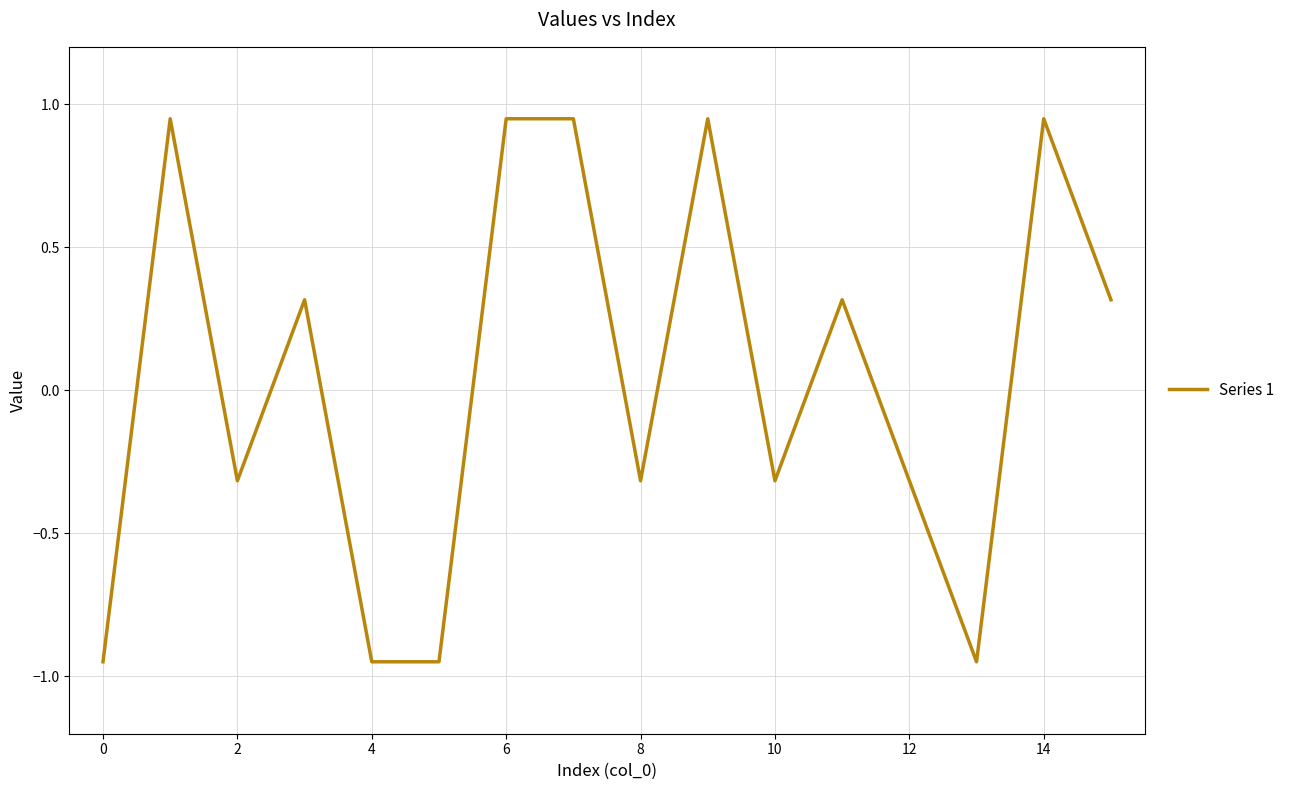

What is the difference between the maximum and minimum values?

1.9